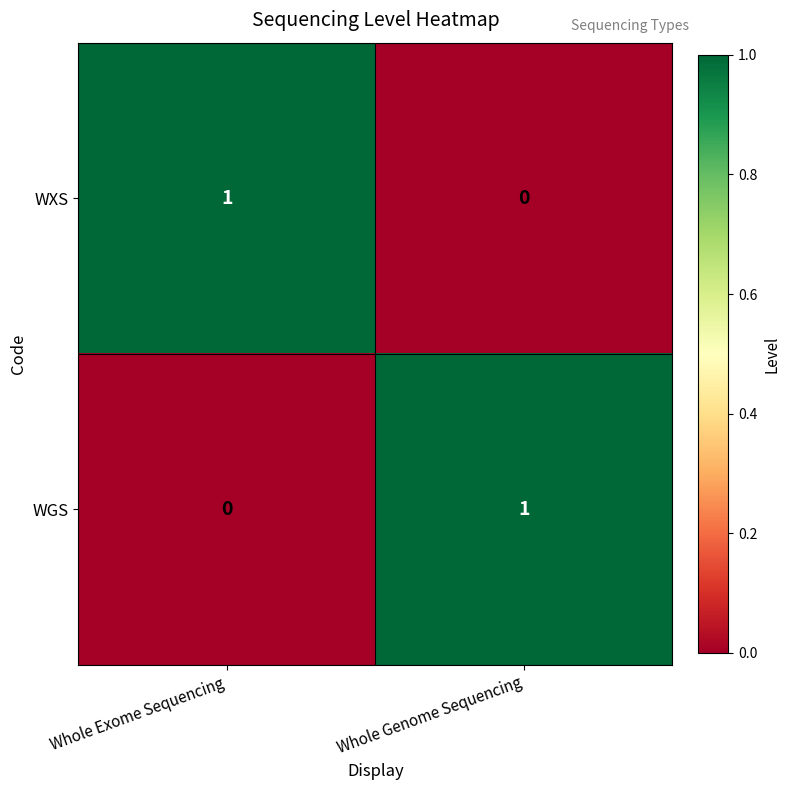

What is the total value across all series at Whole Exome Sequencing?

1